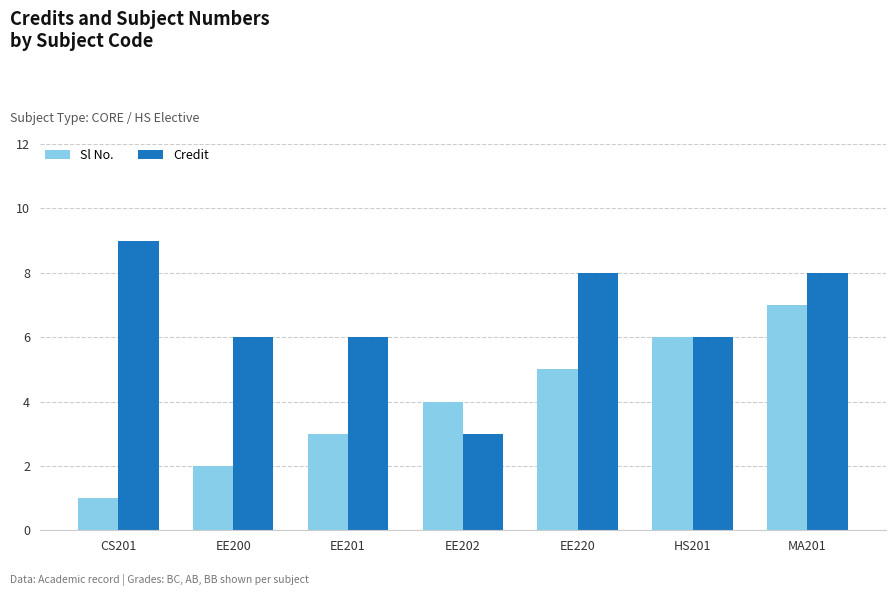

At which label does Sl No. reach its peak?

MA201